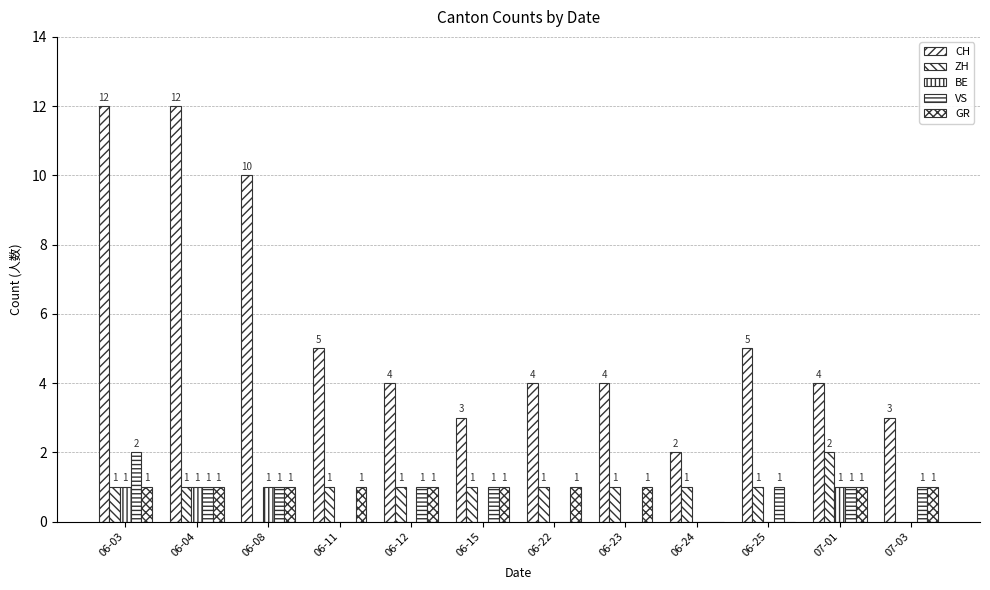

How many values in VS are above zero?

8